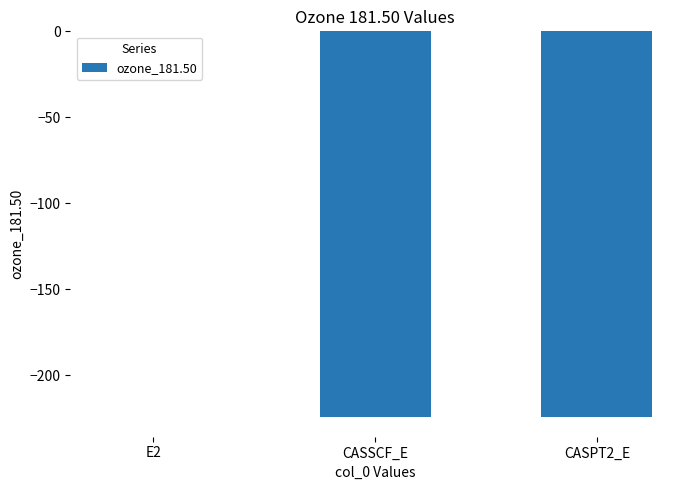

What is the sum of all values?

-448.7